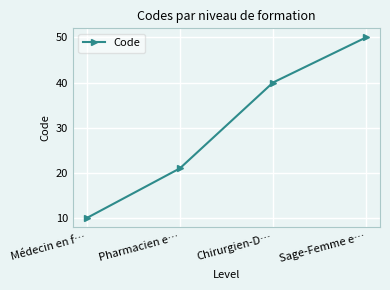

Rank the categories by value from highest to lowest.

Sage-Femme e…, Chirurgien-D…, Pharmacien e…, Médecin en f…